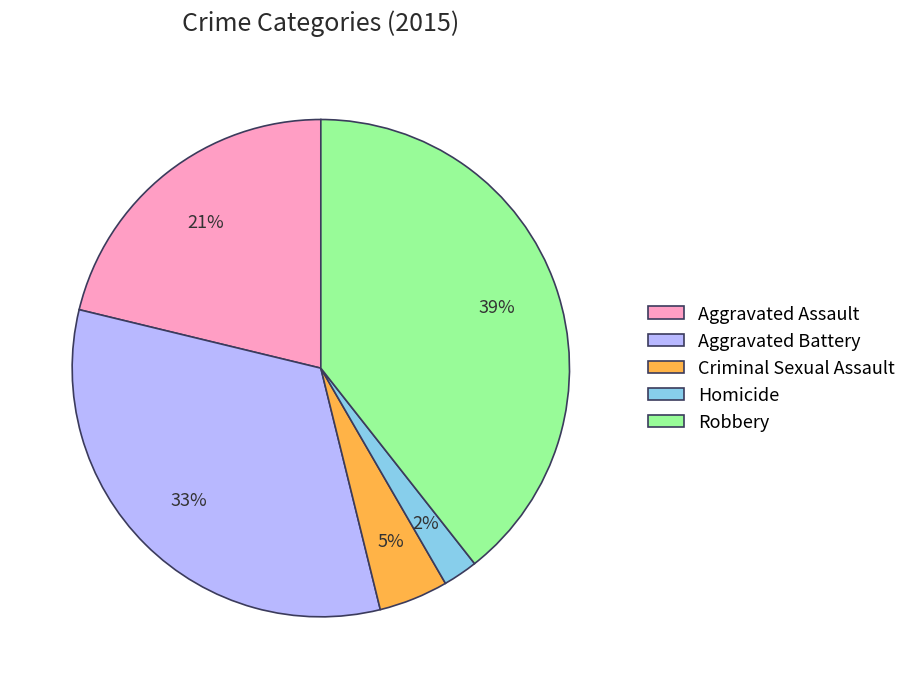

To the nearest percent, what percentage of the pie is Robbery?

39%